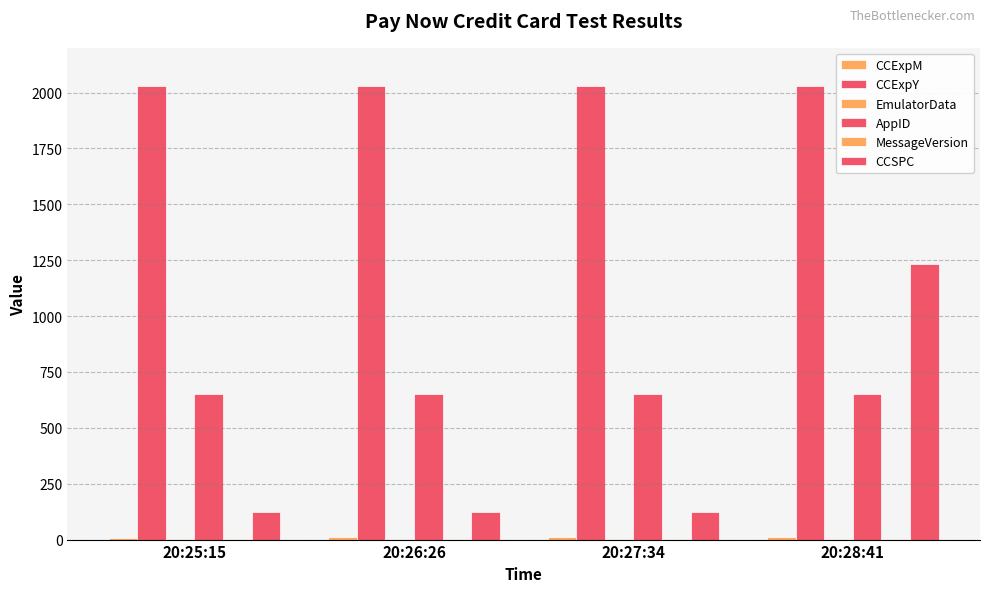

The EmulatorData series shows 1 at 20:25:15. True or false?

False